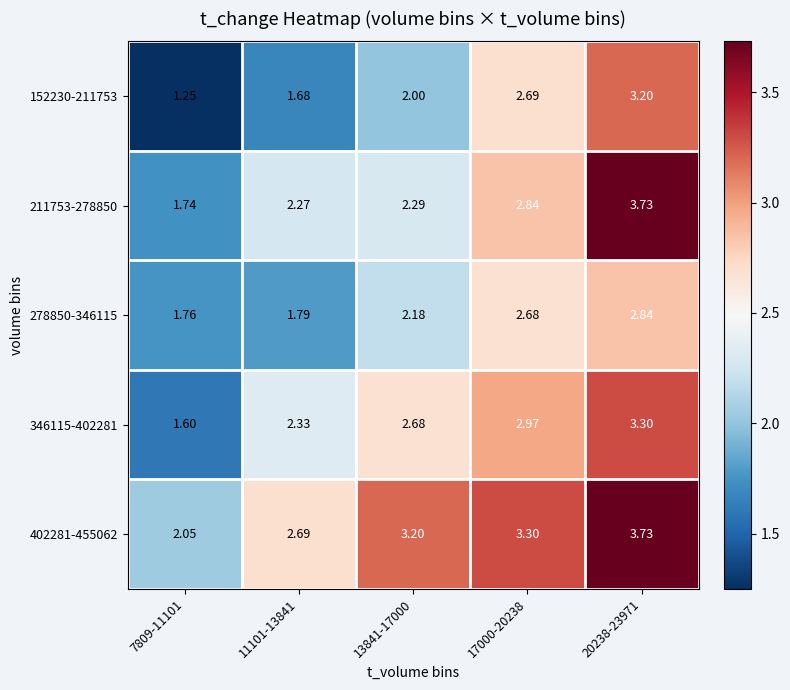

At how many categories does at least one series exceed 1?

5